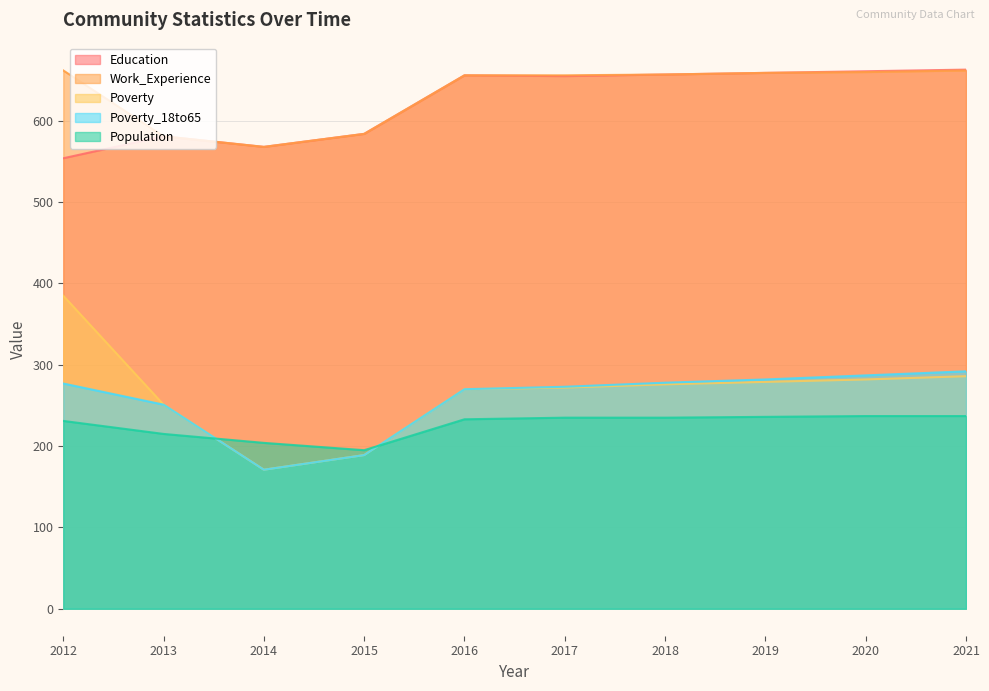

Is the value of Education at 2016 greater than the value of Poverty_18to65 at 2012?

Yes